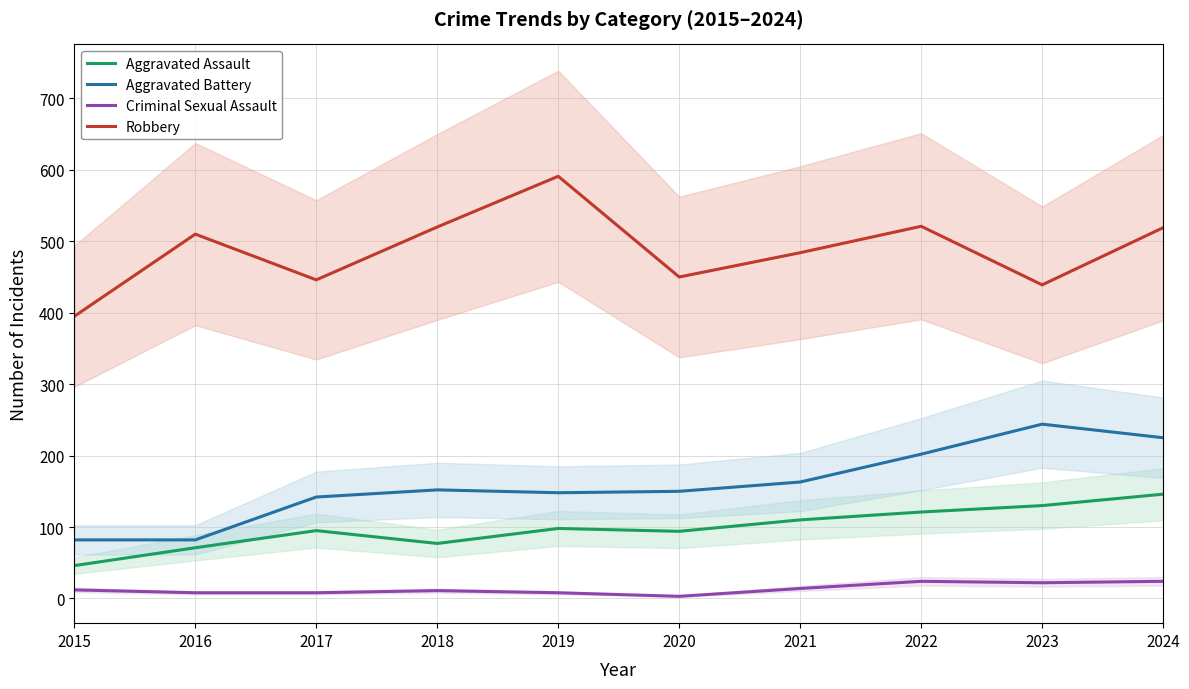

True or false: Robbery and Aggravated Battery cross at least once.

False